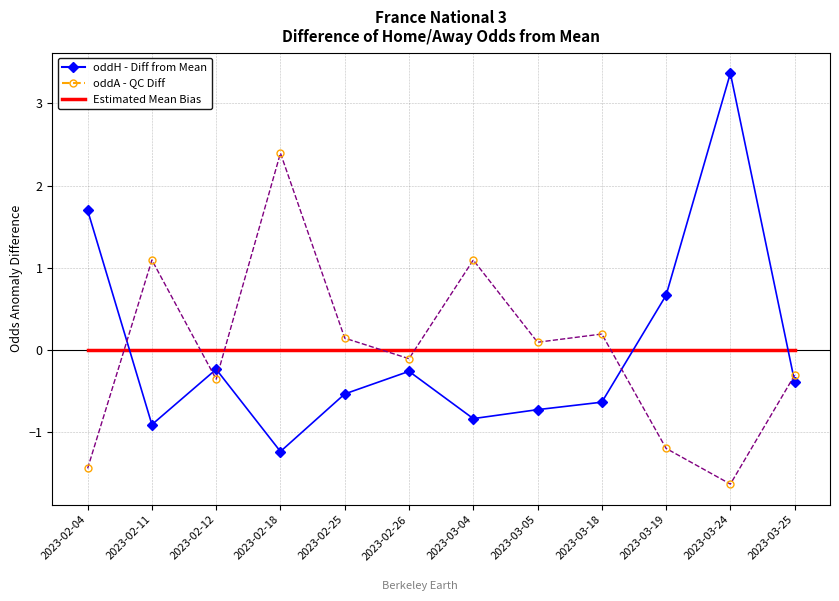

What position from the left is 2023-02-11?

2